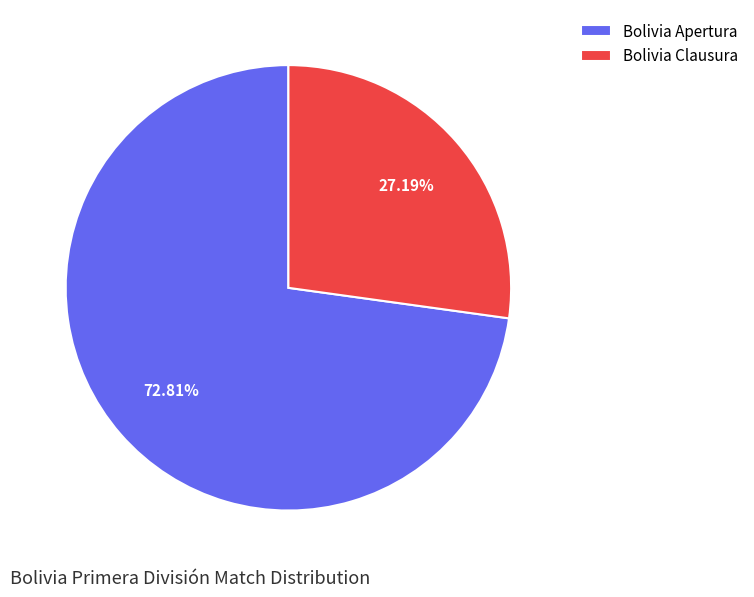

Which category has the smallest portion of the pie?

Bolivia Clausura